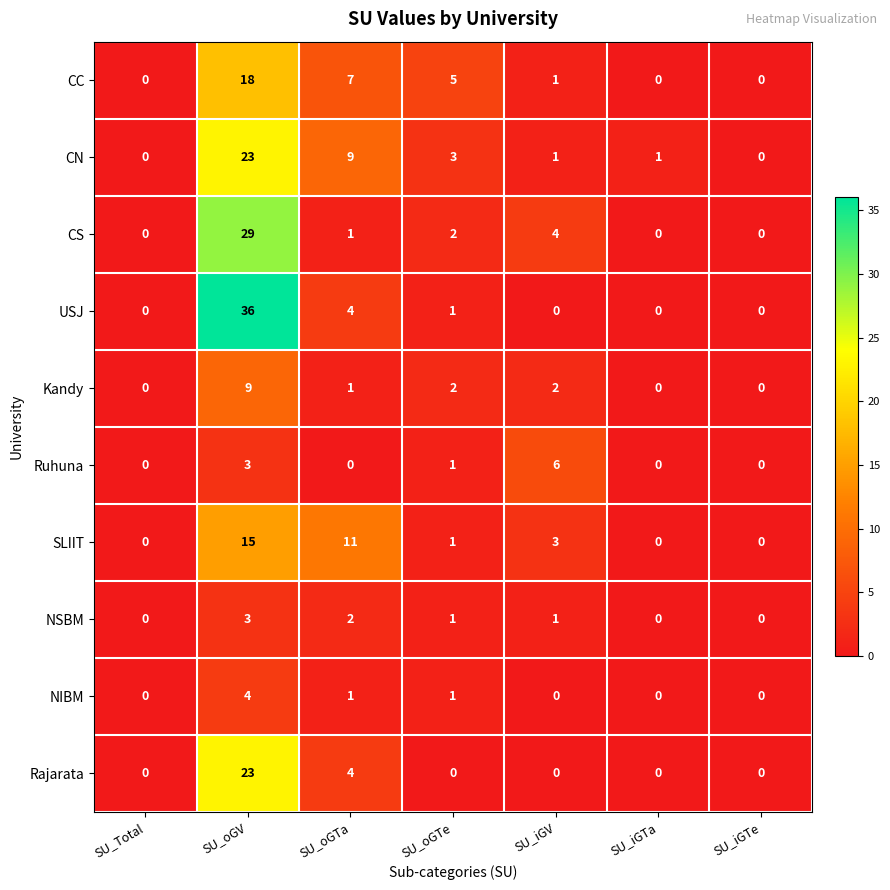

What is the difference between the second highest and second lowest values in the CS series?

4